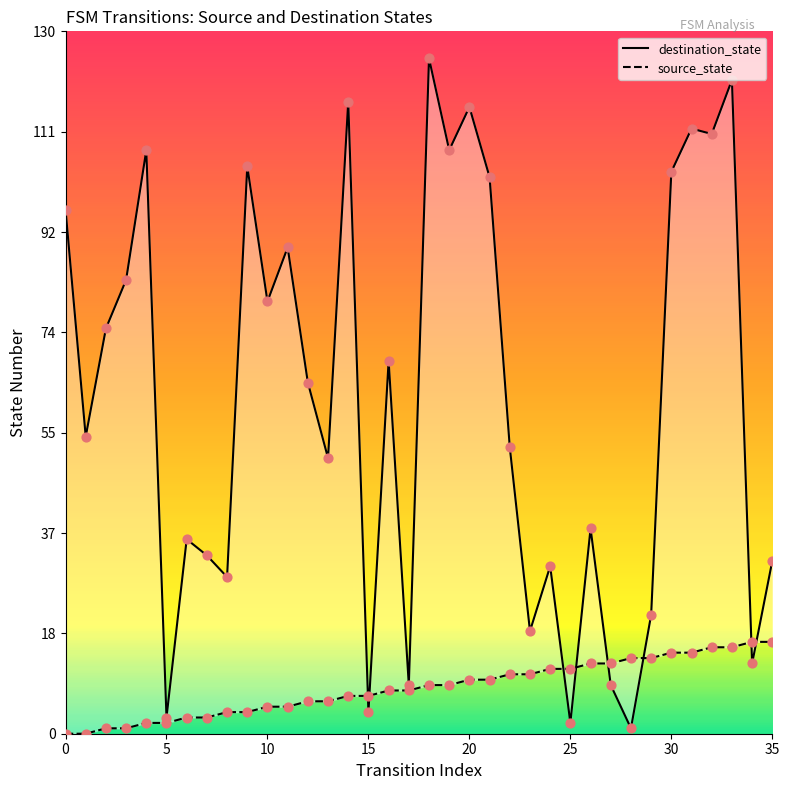

What are all the series names shown in the legend?

destination_state, source_state